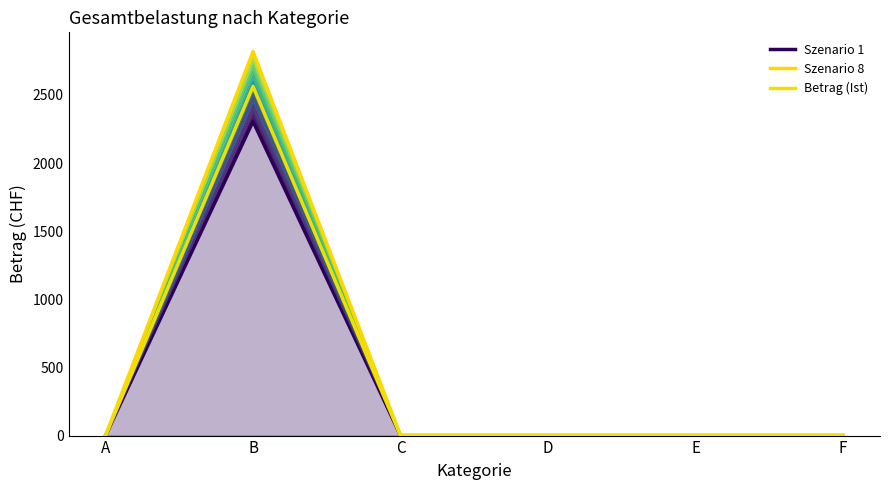

At how many categories does at least one series exceed 2682?

1